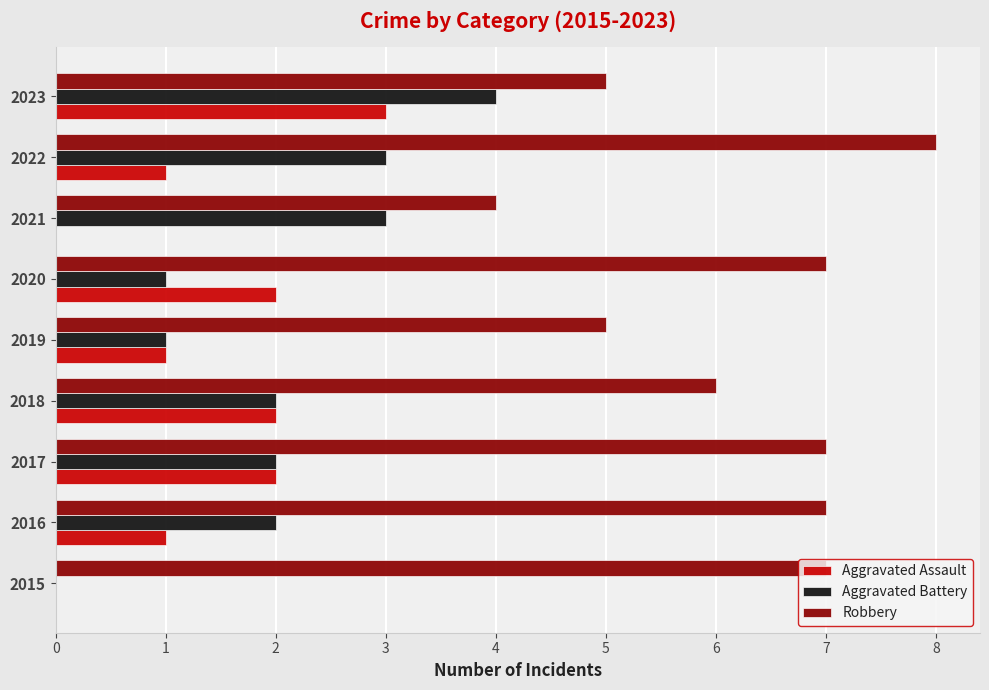

What is the sum of the Aggravated Battery values at 2016 and 2023?

6